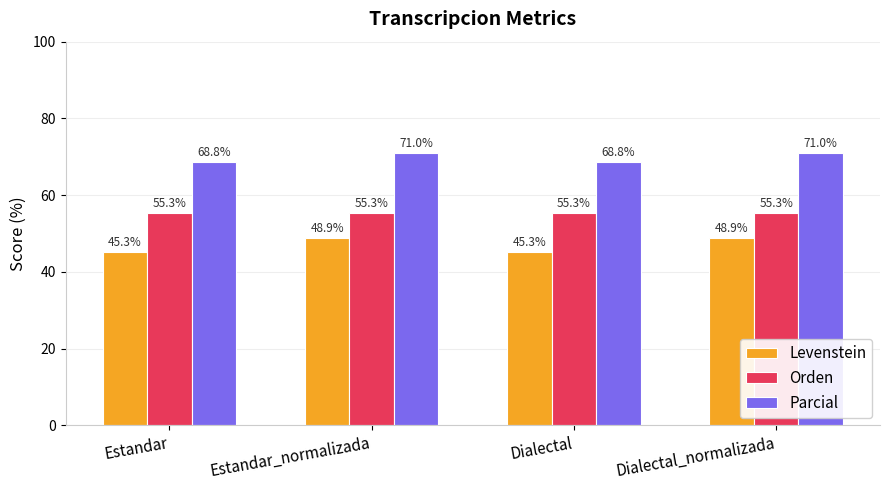

How many bars are there in each group?

3